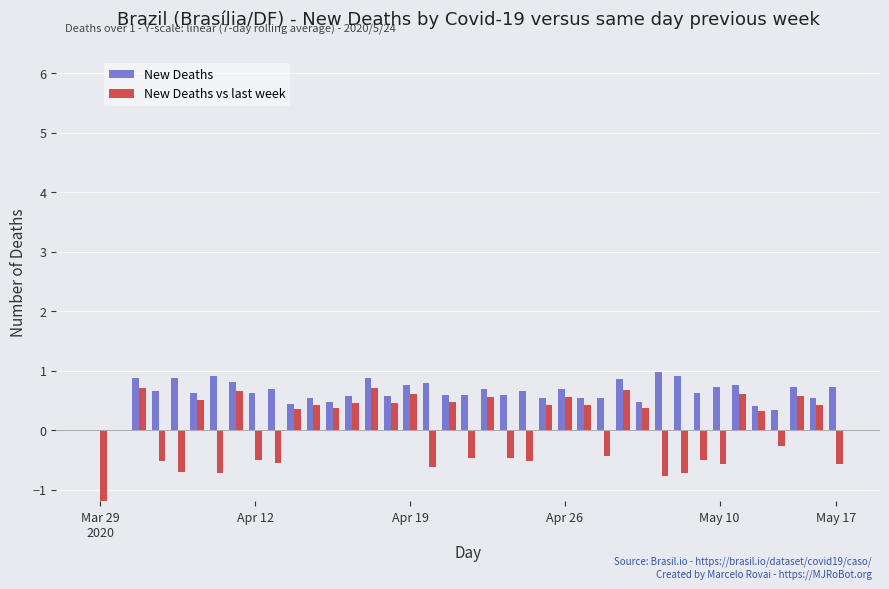

What is the value of the New Deaths bar at the 8th from the left?

0.8